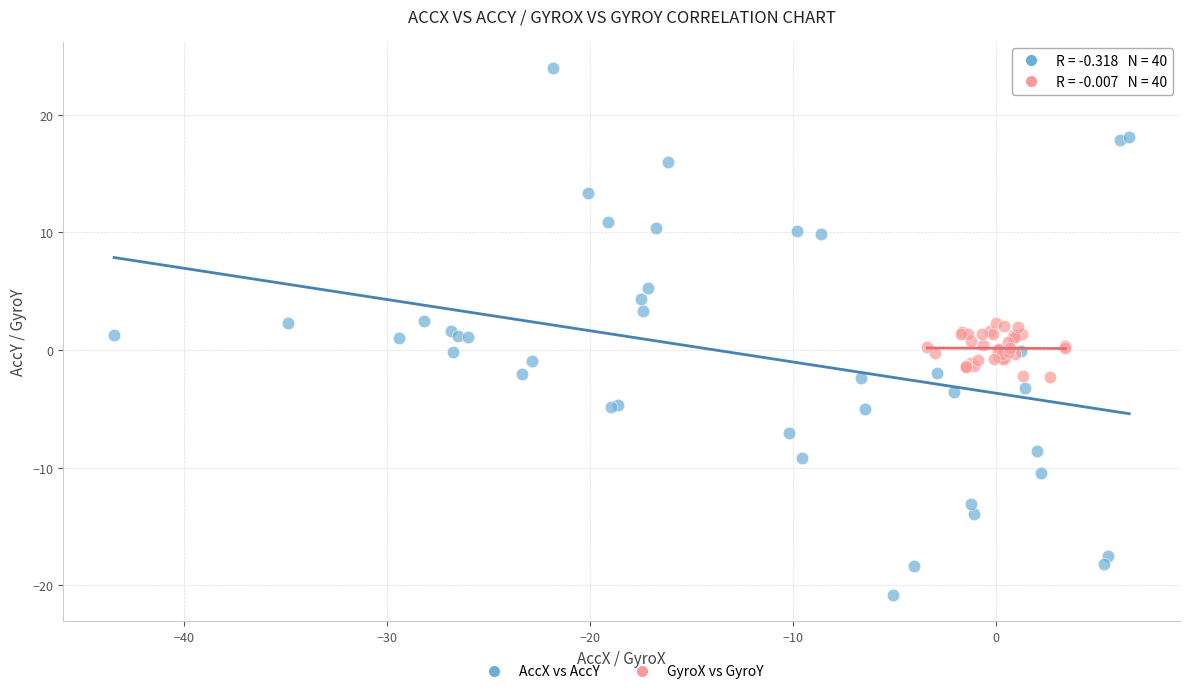

Which series reaches the maximum Y coordinate?

AccX vs AccY